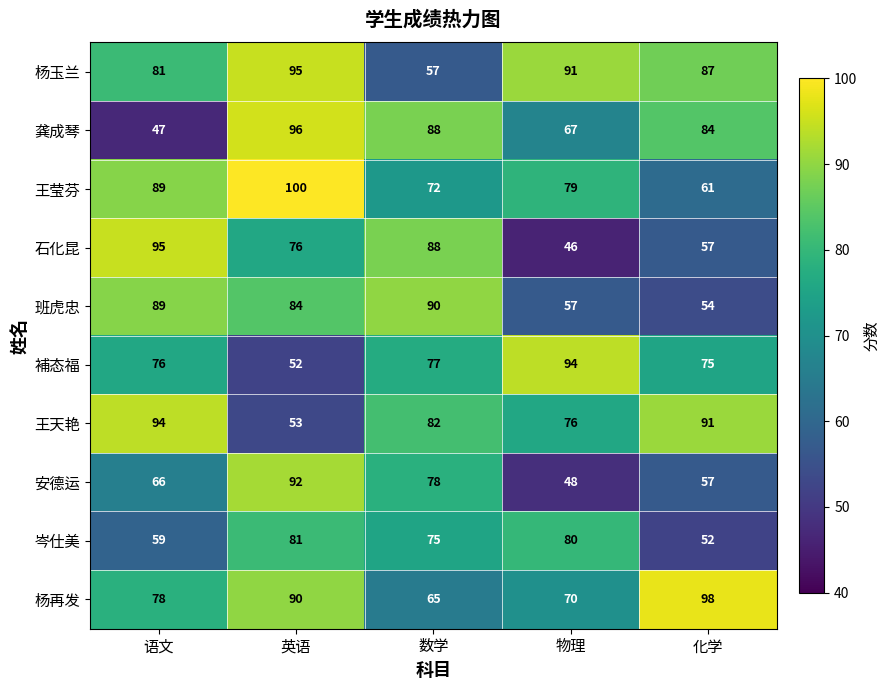

Rank the series at 物理 from highest to lowest value.

補态福, 杨玉兰, 岑仕美, 王莹芬, 王天艳, 杨再发, 龚成琴, 班虎忠, 安德运, 石化昆